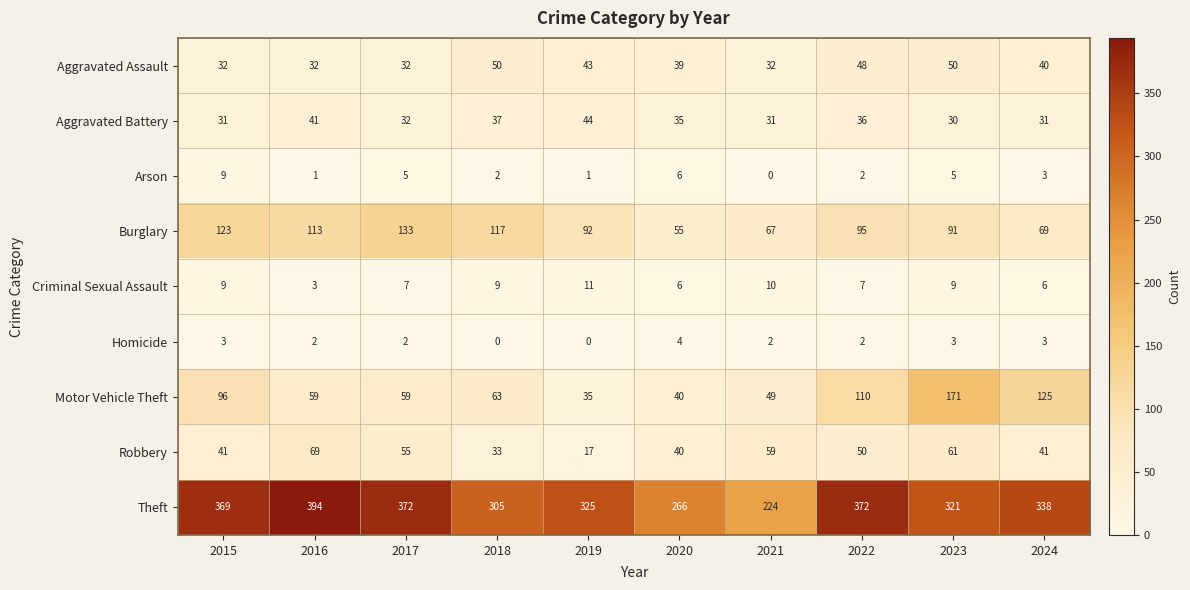

Which series has the widest spread of values?

Theft